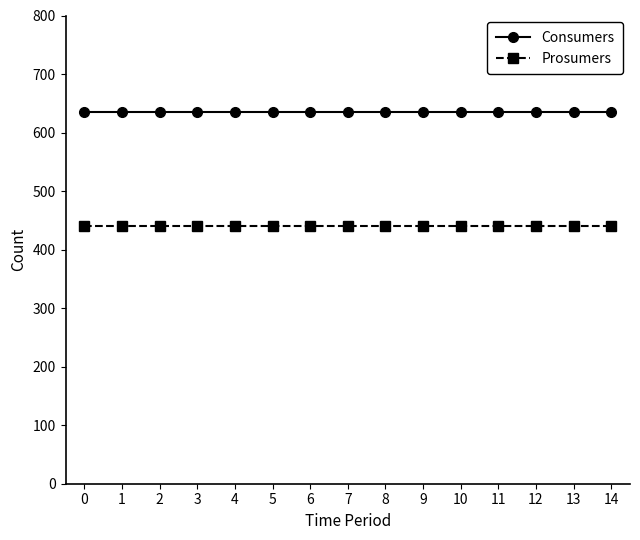

True or false: Prosumers and Consumers cross at least once.

False